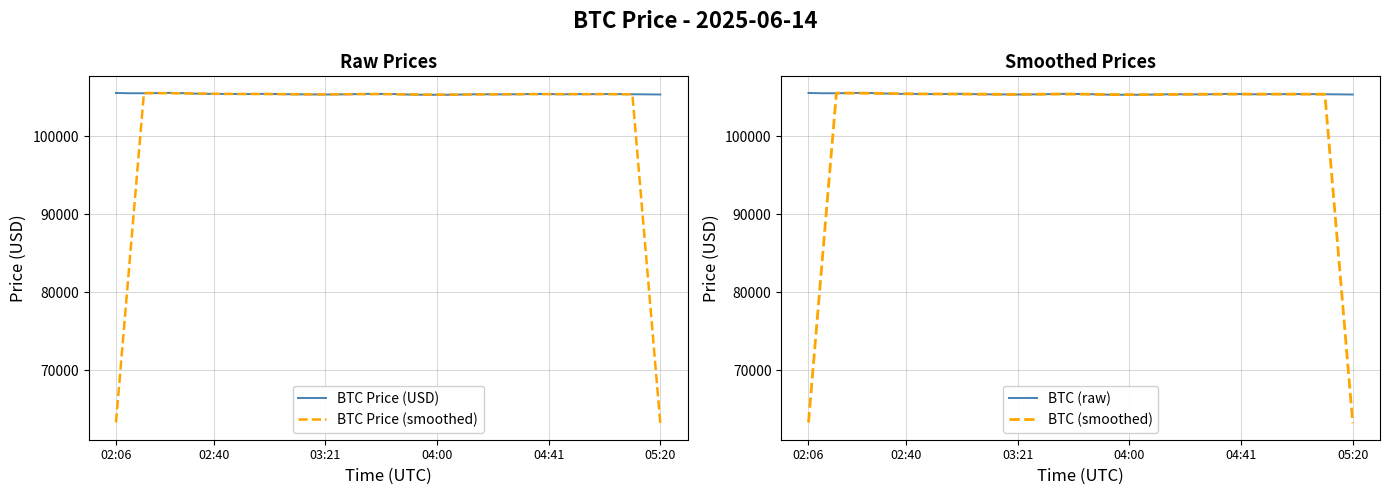

What are all the series names shown in the legend?

BTC Price (USD), BTC Price (smoothed), BTC (raw), BTC (smoothed)